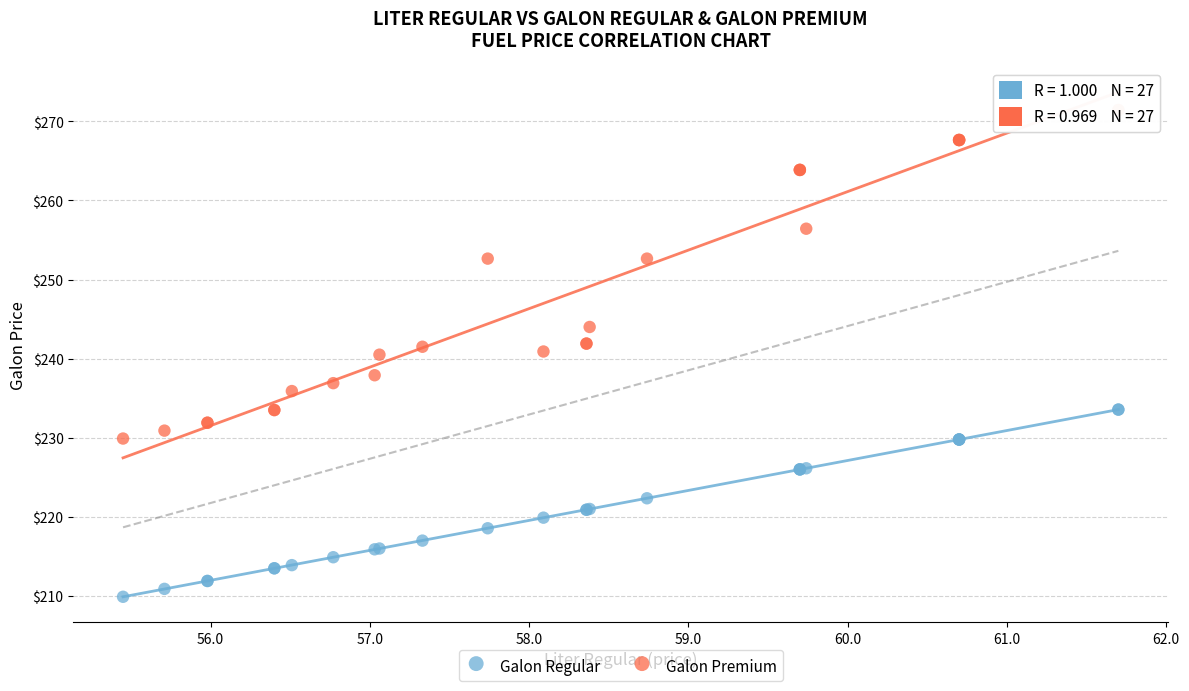

Which series contains the highest Y value?

Galon Premium